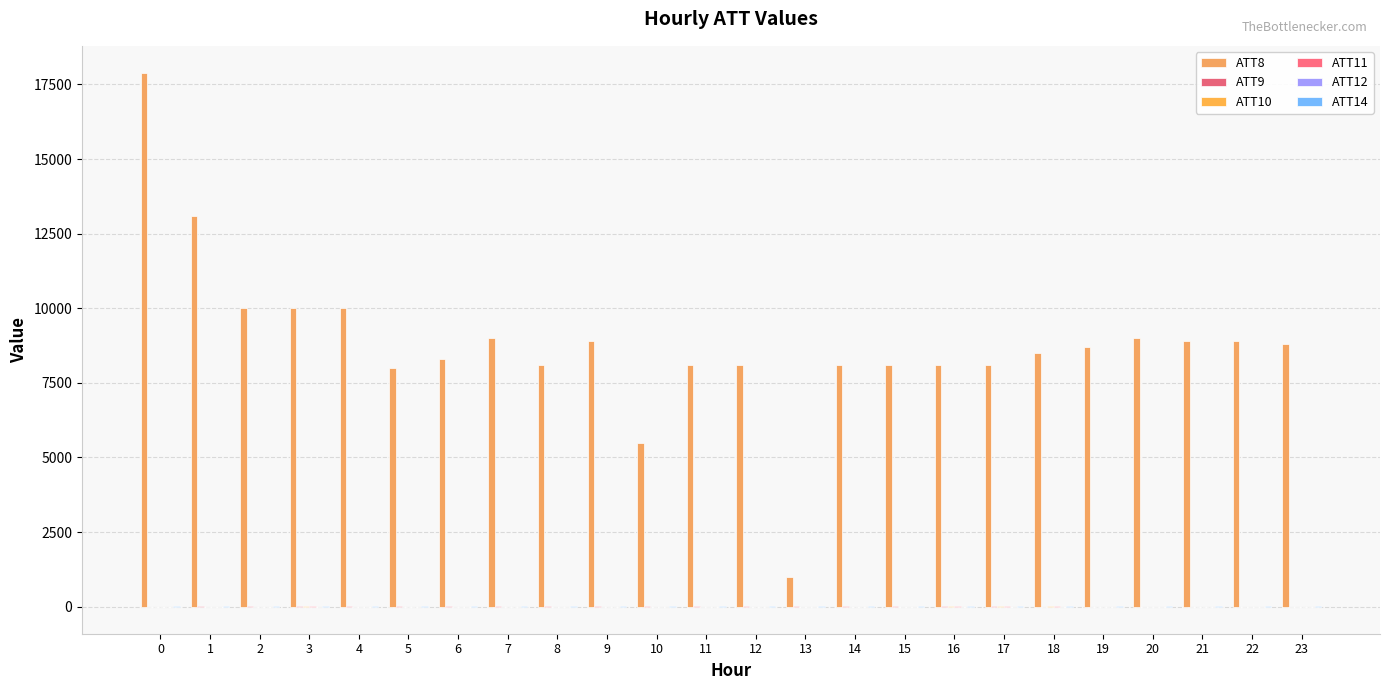

How many groups of bars are there?

24